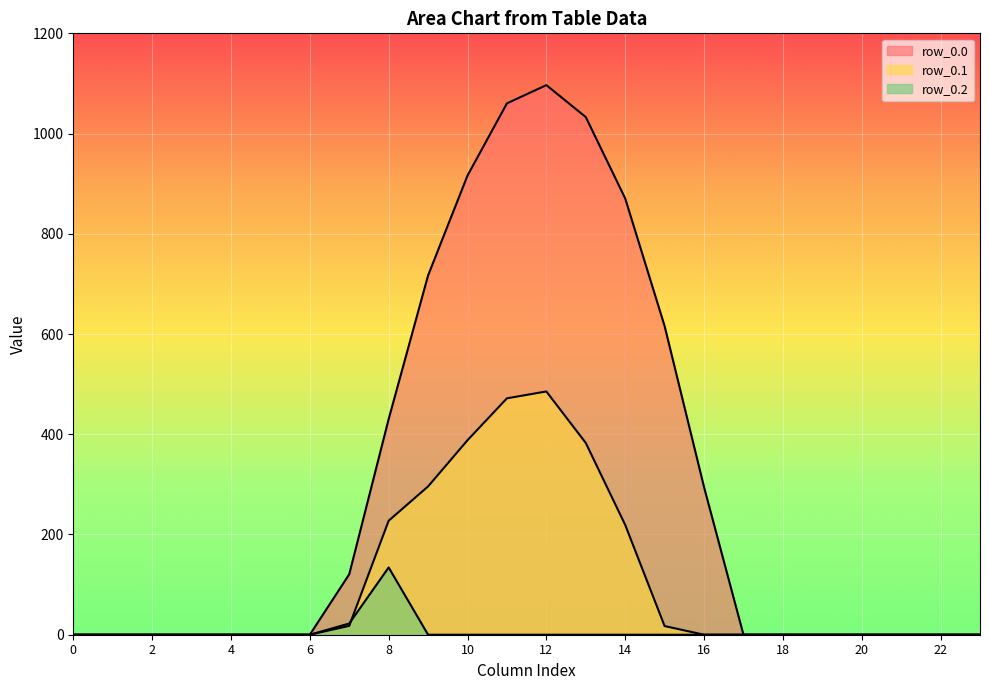

What is the highest value of the row_0.2 series?

134.2